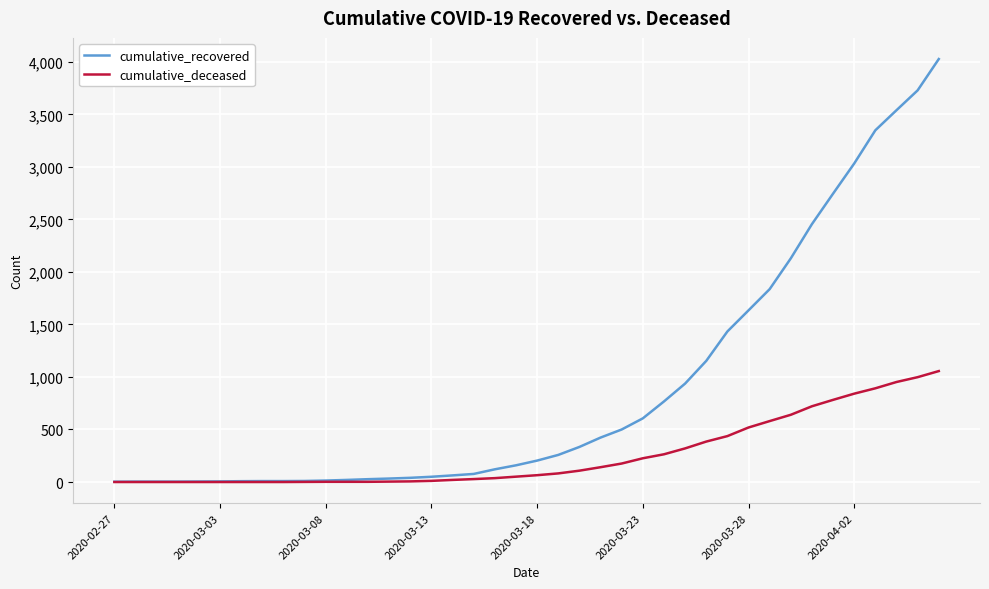

List the series in order of their overall mean, lowest first.

cumulative_deceased, cumulative_recovered